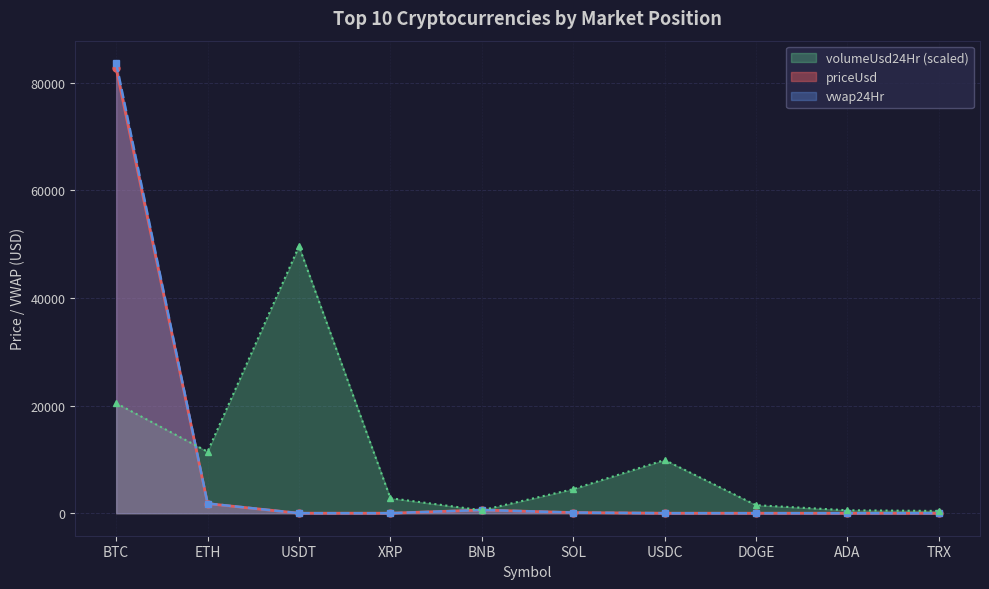

What is the difference between the second highest and second lowest values in the priceUsd series?

1783.6